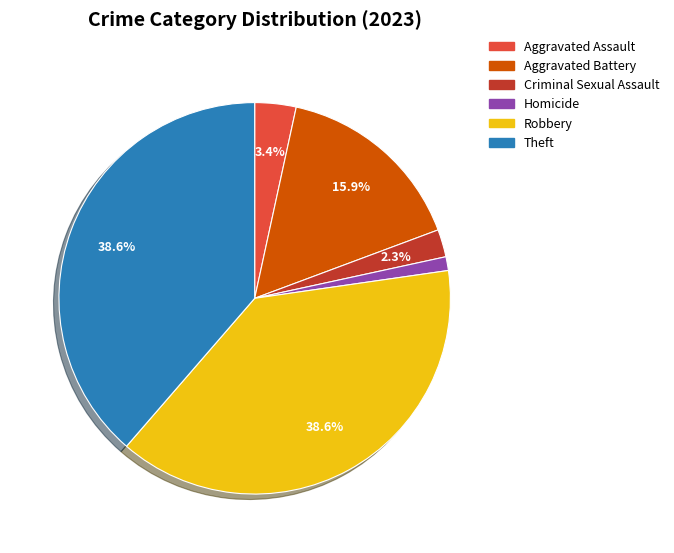

Is there any slice that represents more than half of the pie?

No